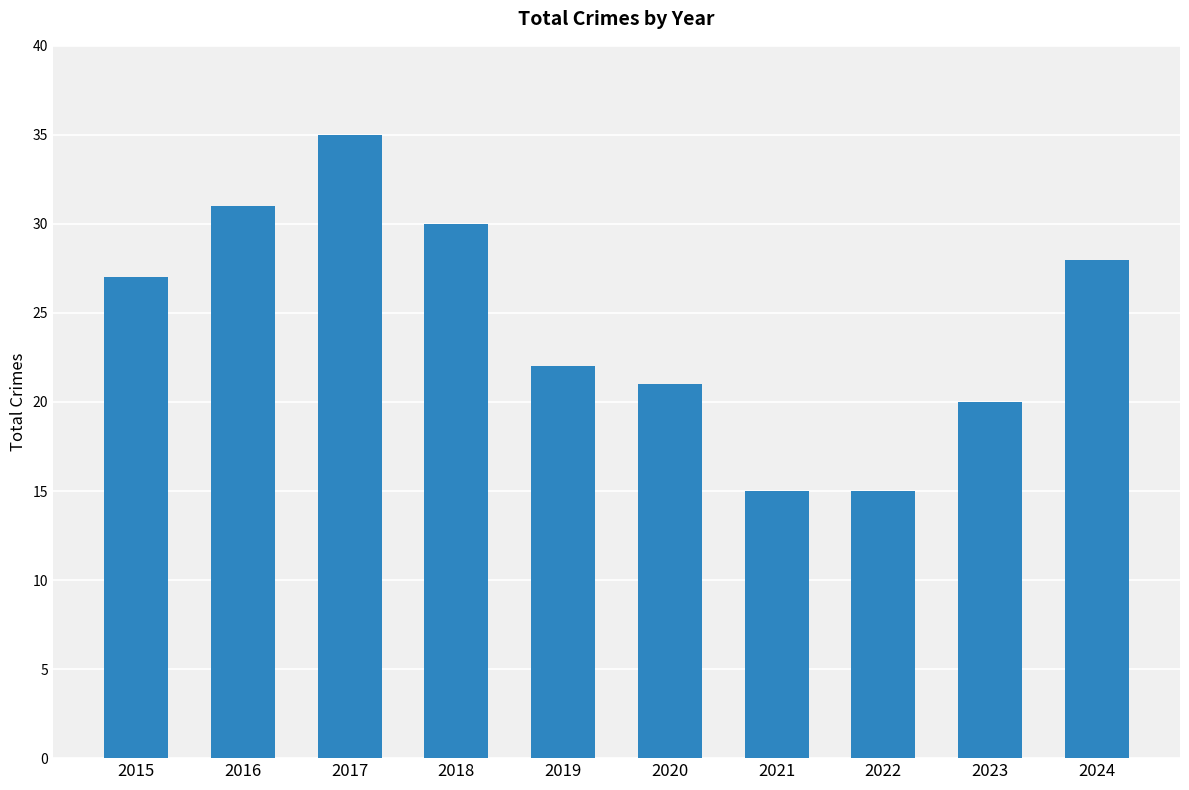

Where is the data nearest to the value 25?

2015